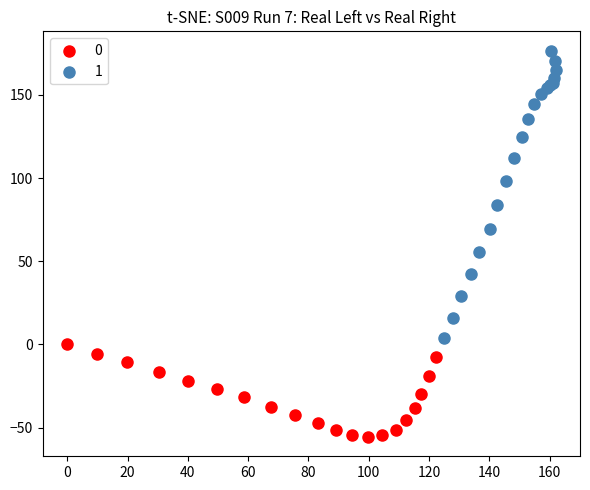

Which series has the largest Y range (max minus min)?

1